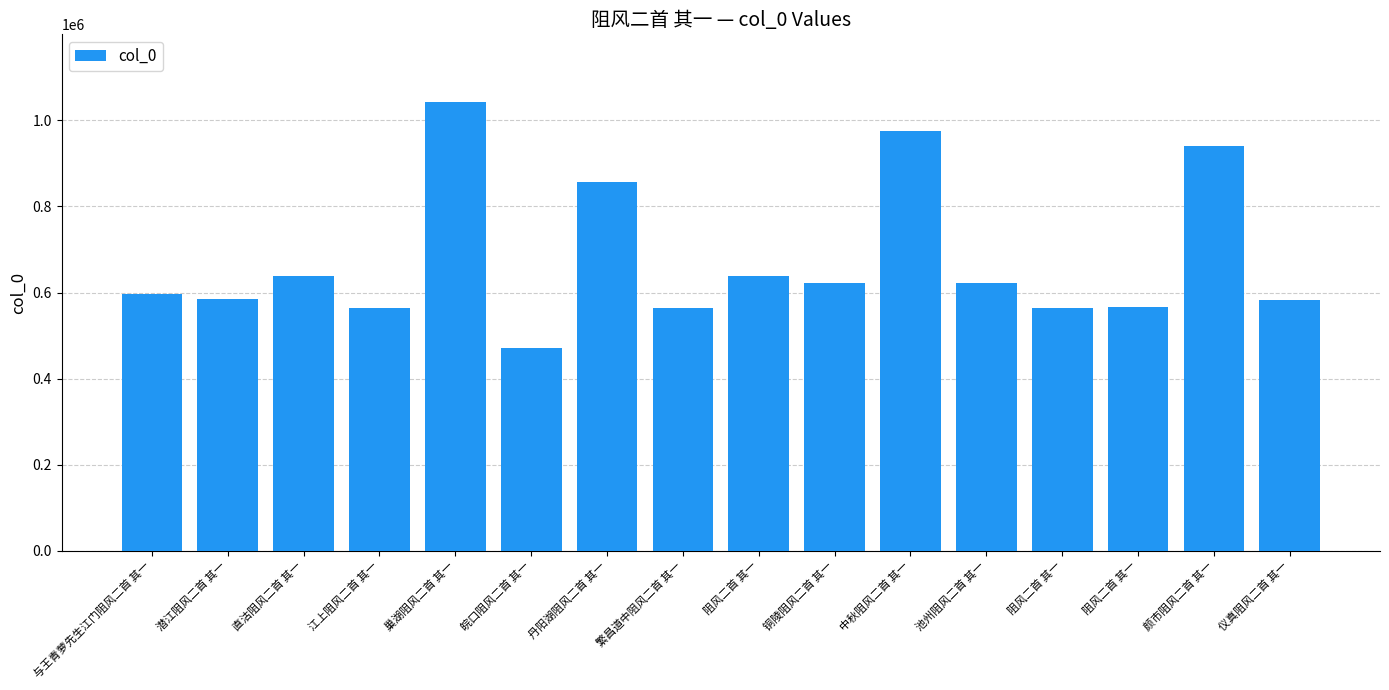

The chart shows a value of 566408 at 阻风二首 其一. True or false?

True